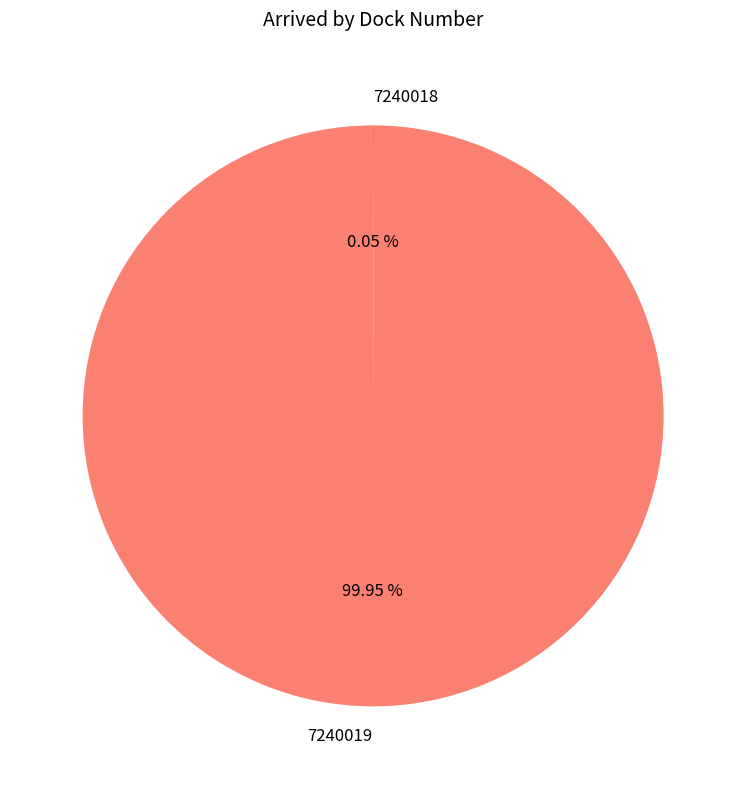

Is there a majority slice in this chart?

Yes